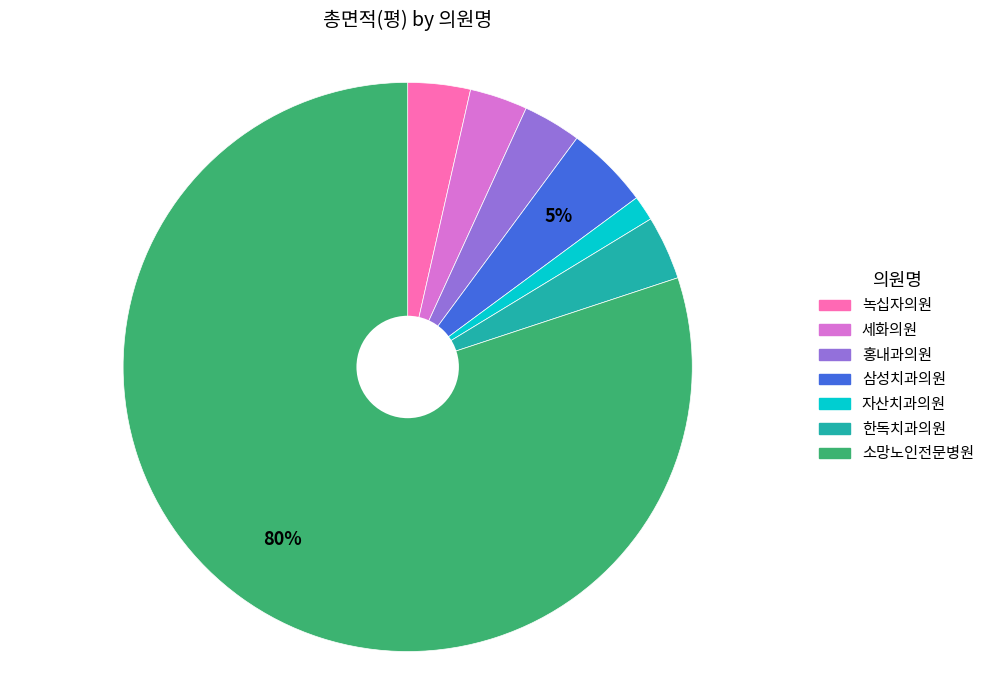

Between 소망노인전문병원 and 녹십자의원, which is larger?

소망노인전문병원